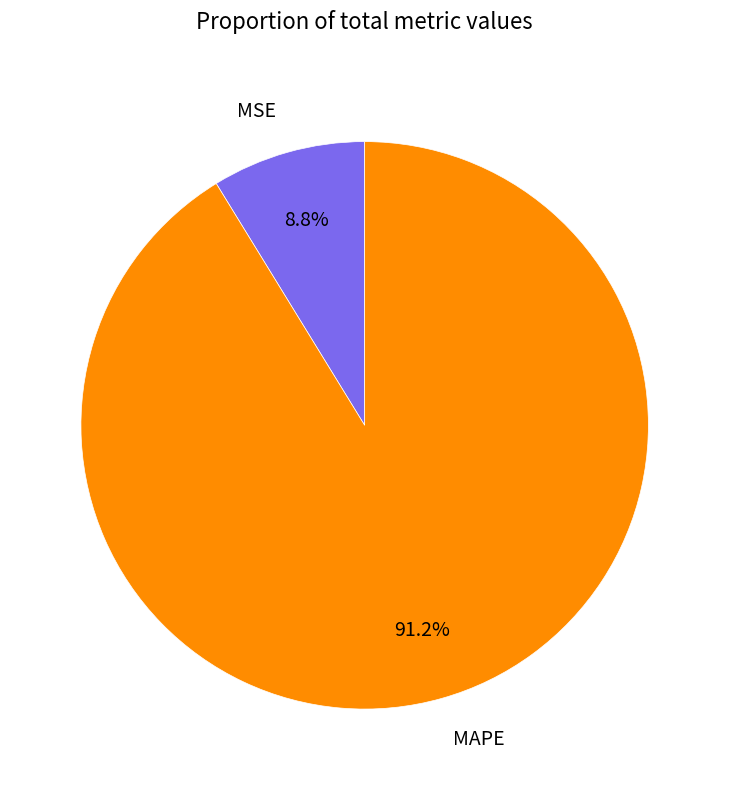

Between MSE and MAPE, which is larger?

MAPE